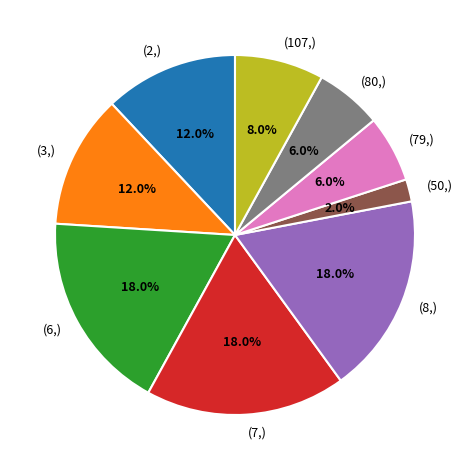

To the nearest percent, what is the average slice percentage?

11%